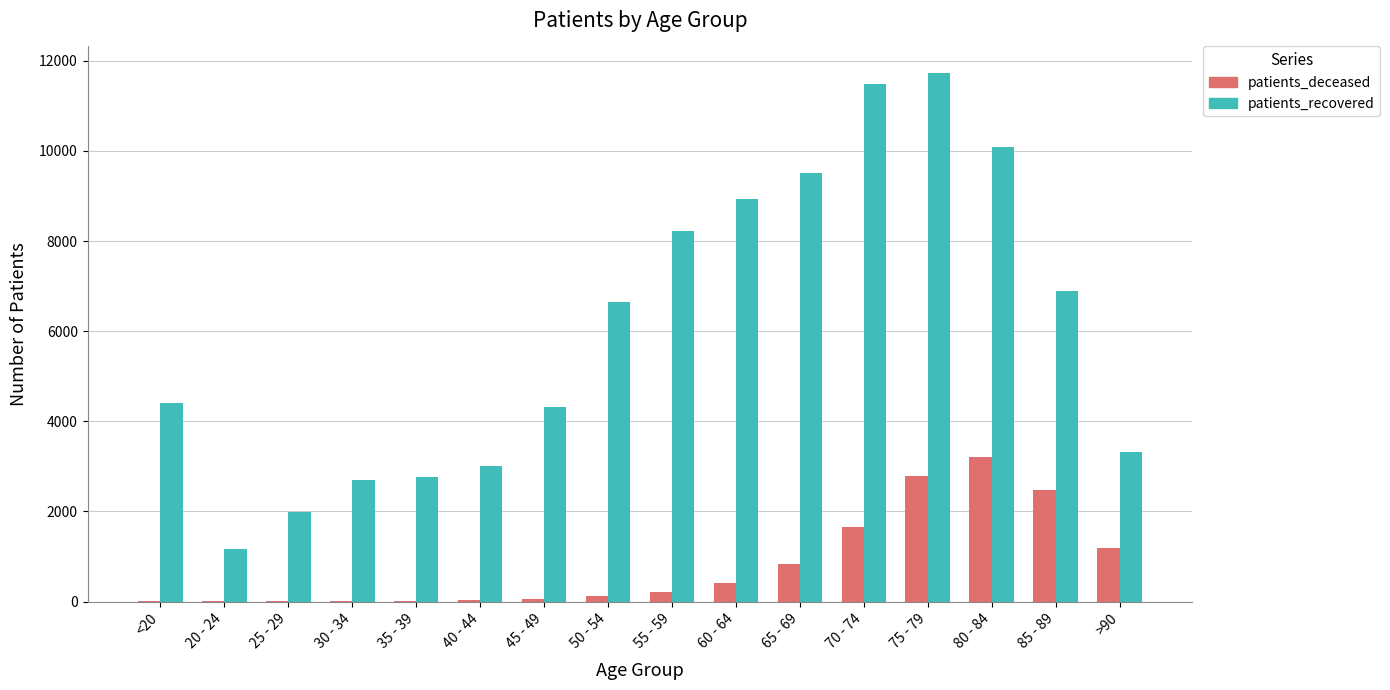

What is the highest value of the patients_recovered series?

11731